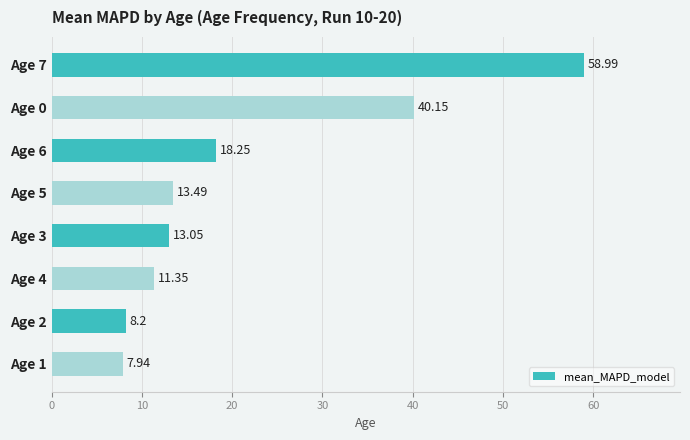

What is the average value?

21.4